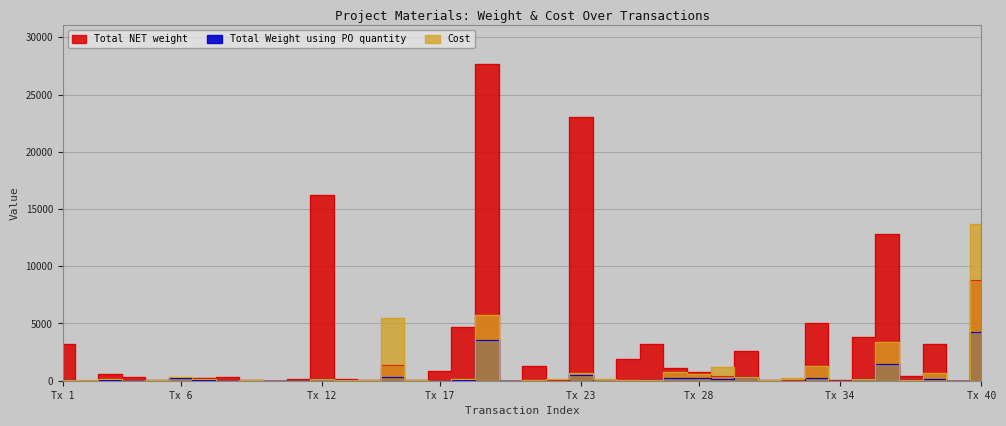

How many values in the Total NET weight series exceed 415?

20